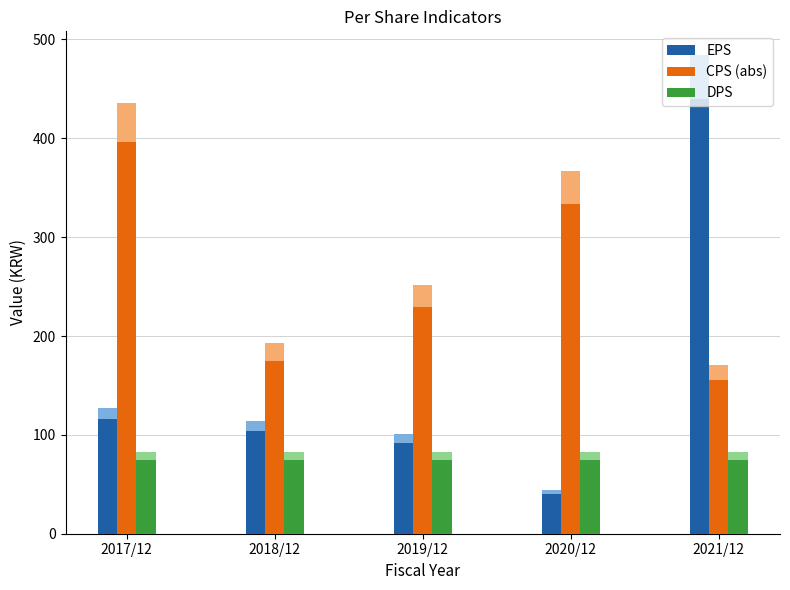

Is the value of CPS (abs) at 2020/12 greater than the value of DPS at 2020/12?

Yes